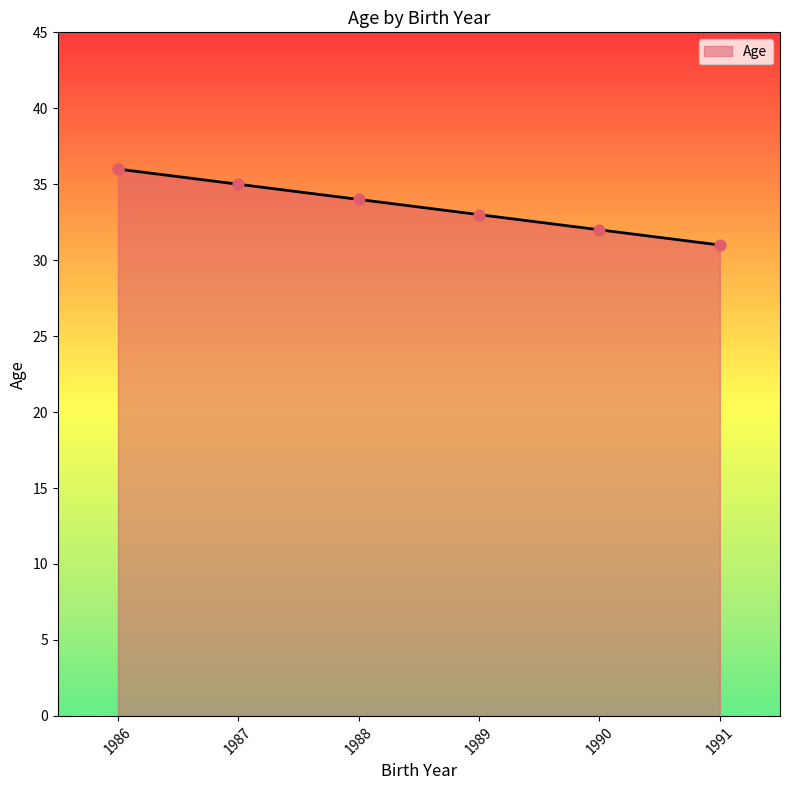

What is the change in value from 1991 to 1987?

+4